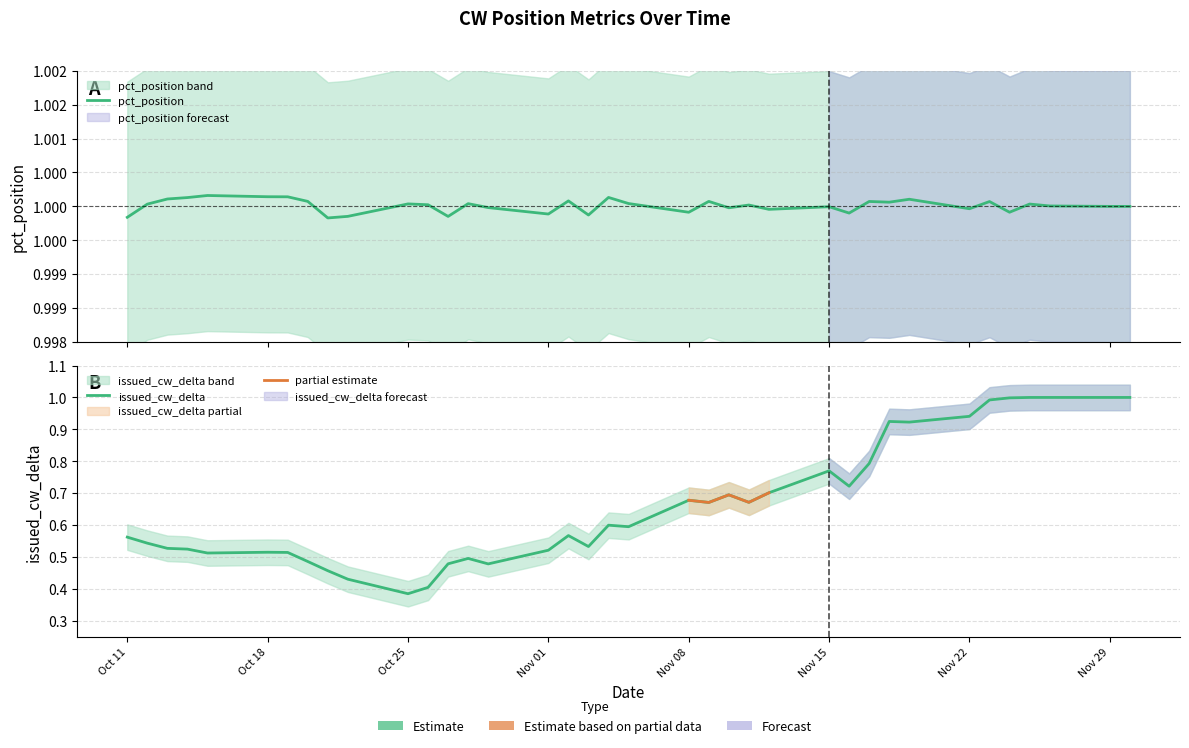

True or false: issued_cw_delta and pct_position cross at least once.

False